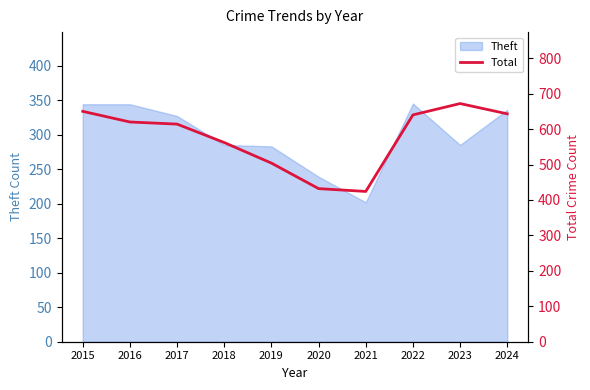

What is the value of the 8th point from the left?

640